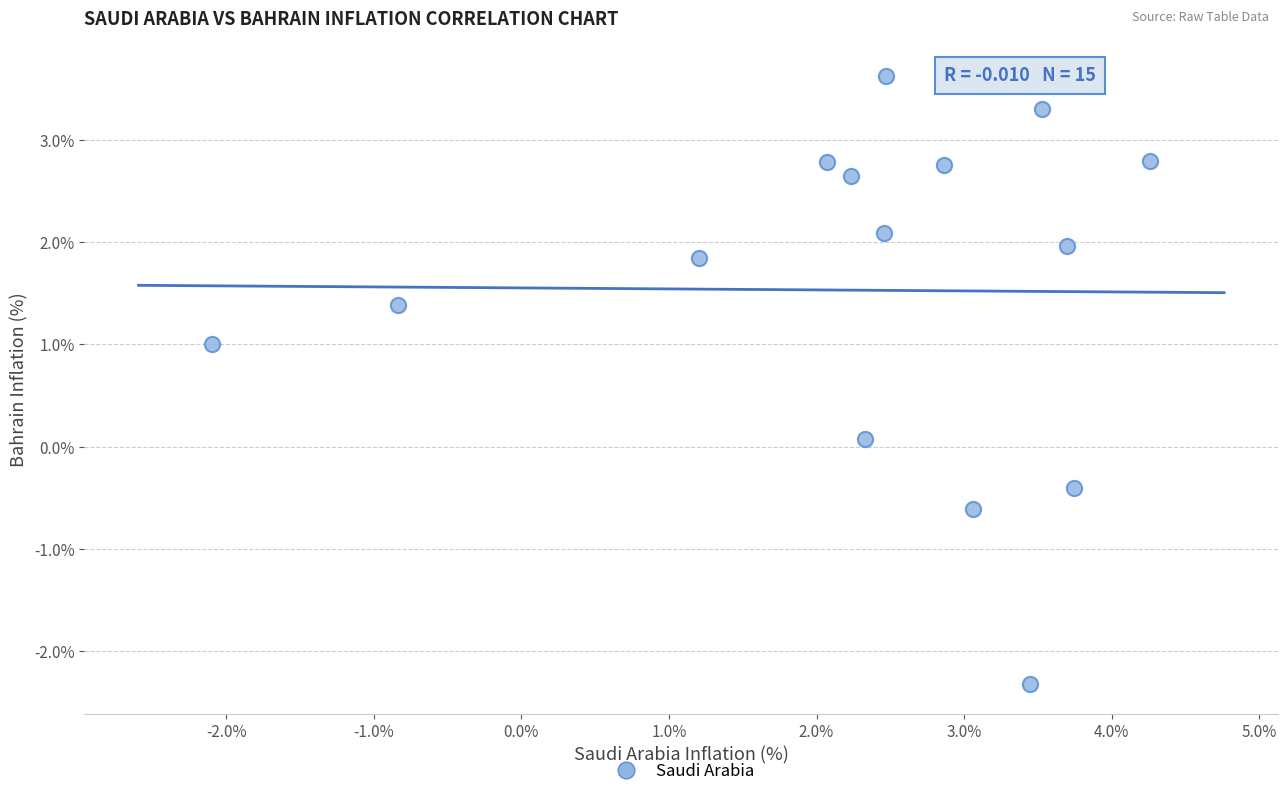

What is the range of Y values (max minus min)?

5.9